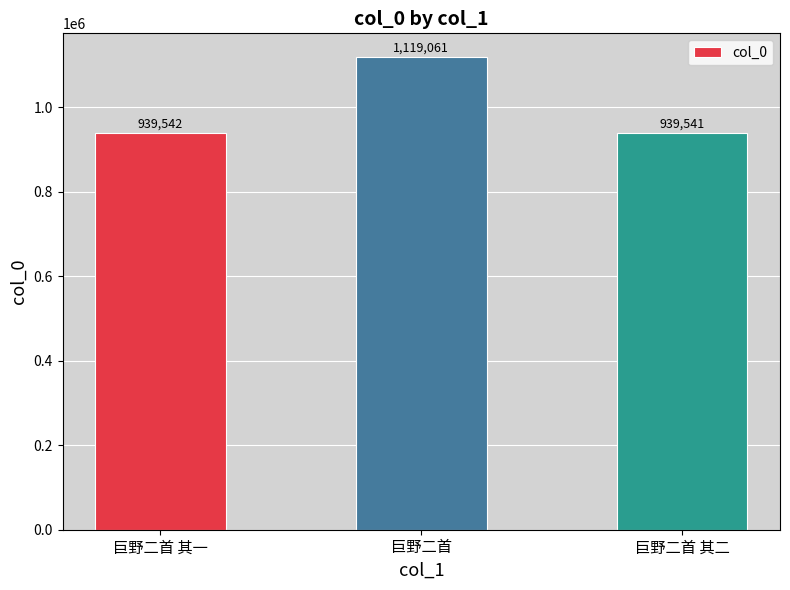

What is the greatest value displayed?

1119061